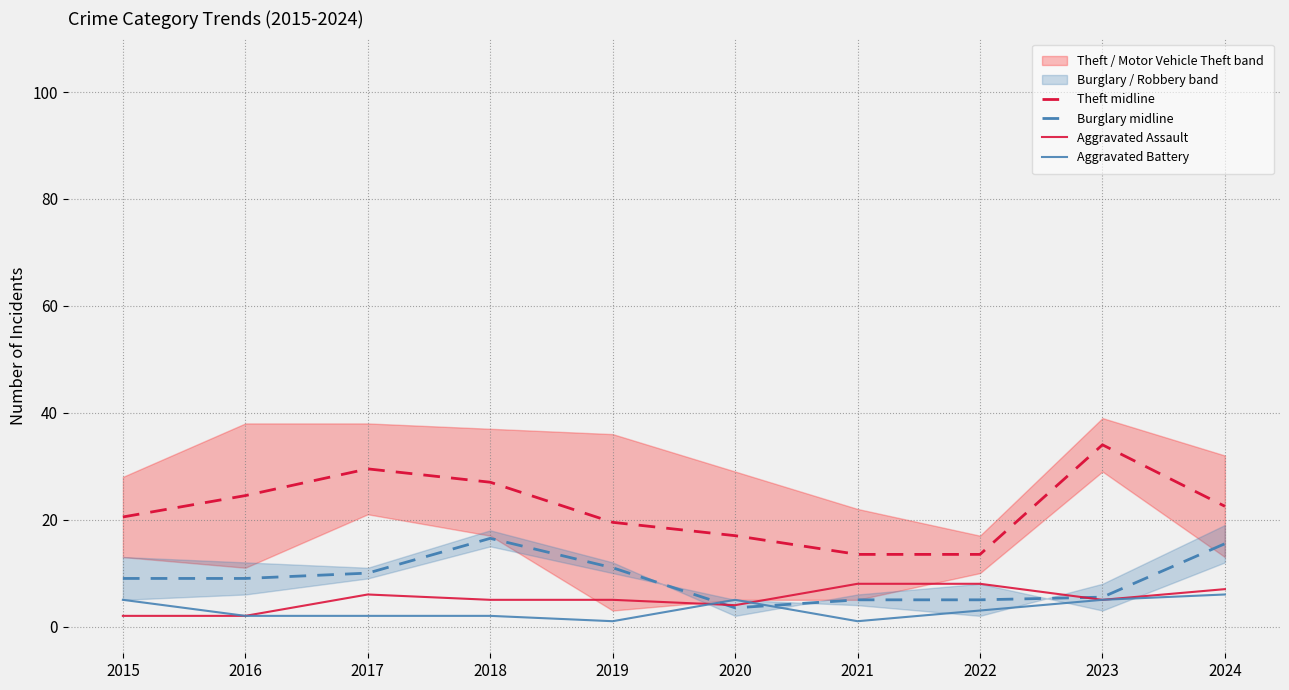

Which category has the lowest value across all series?

2019